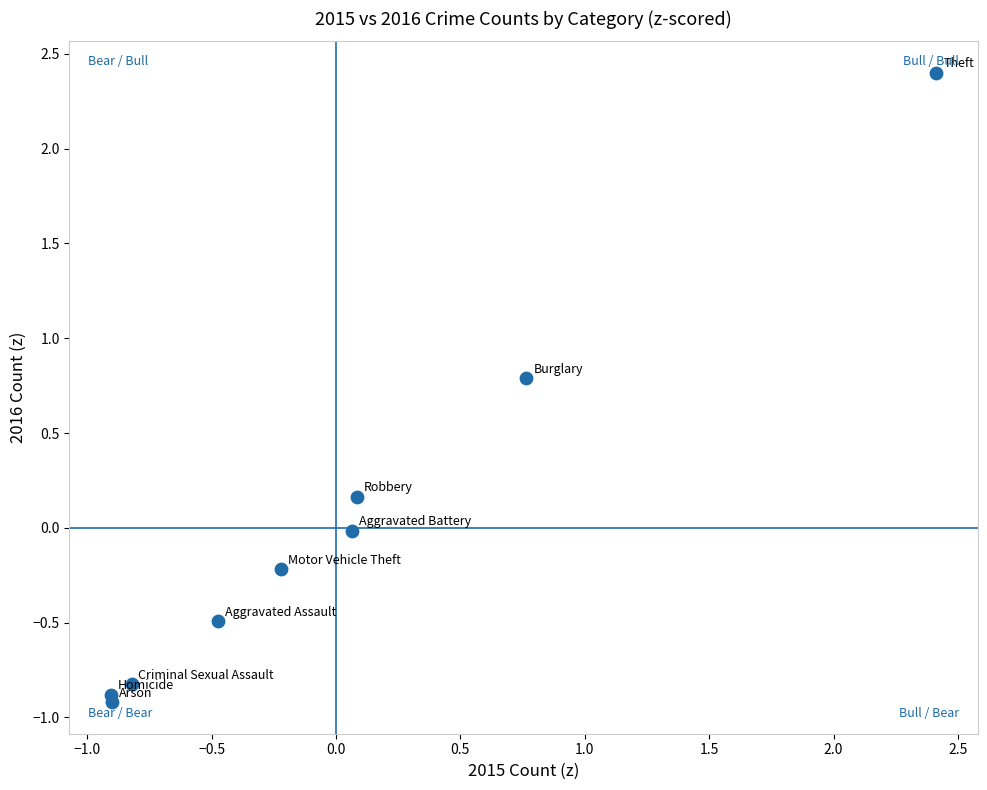

What is the range of Y values (max minus min)?

3.3